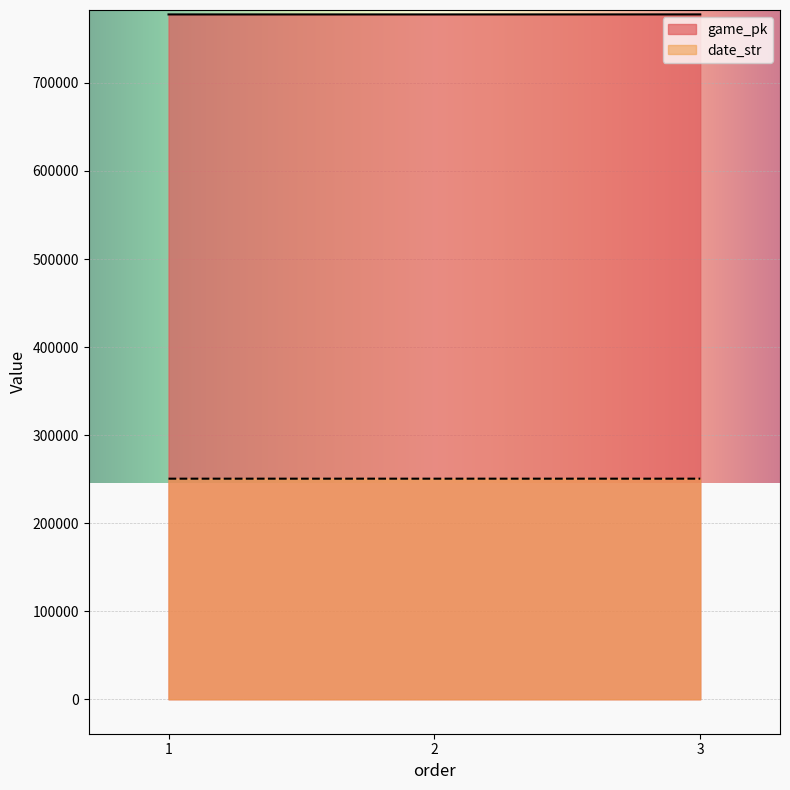

Which series has the widest spread of values?

game_pk